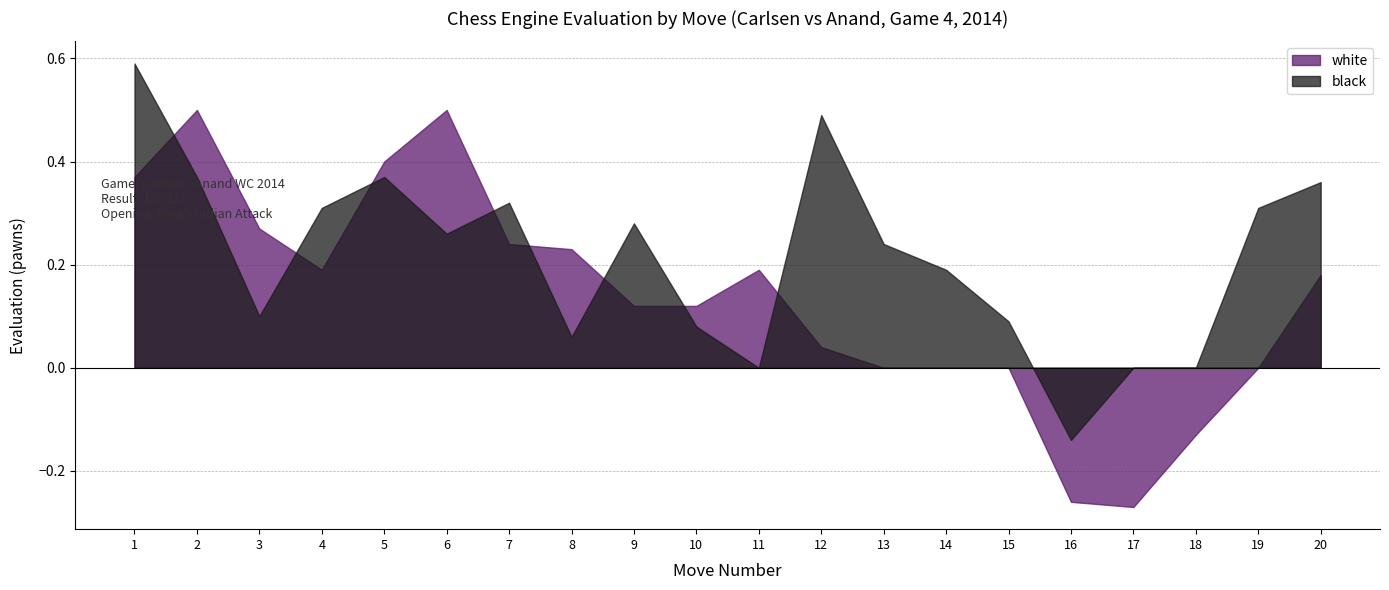

Which label corresponds to the smallest value in the chart?

17